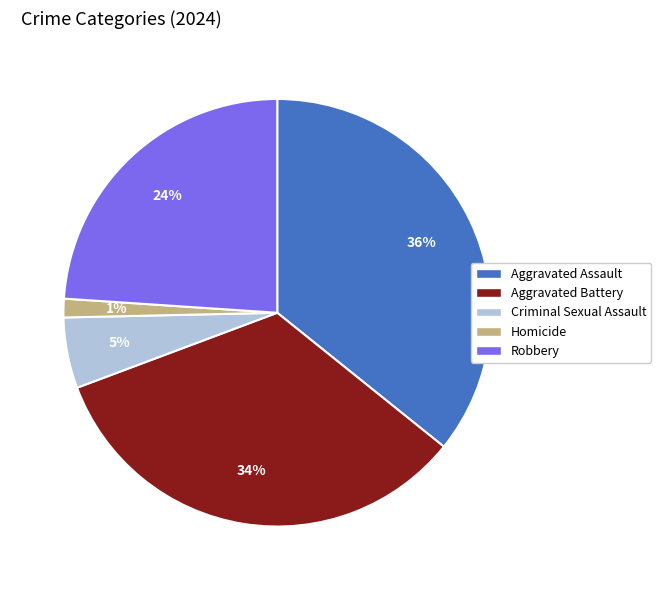

To the nearest percent, what portion does Criminal Sexual Assault represent?

5%